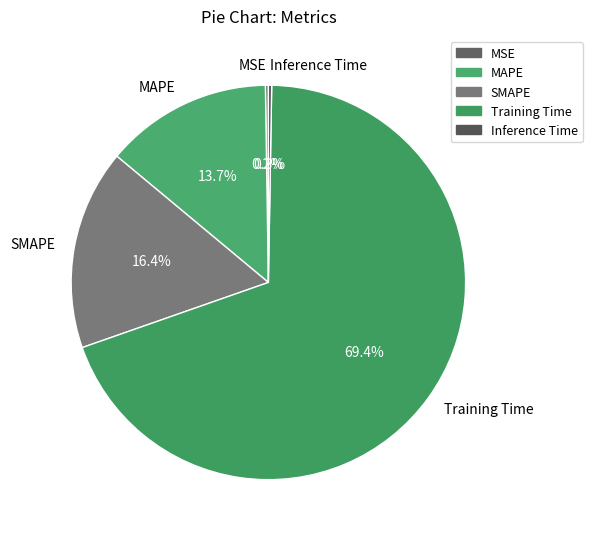

Which category has the biggest portion of the pie?

Training Time